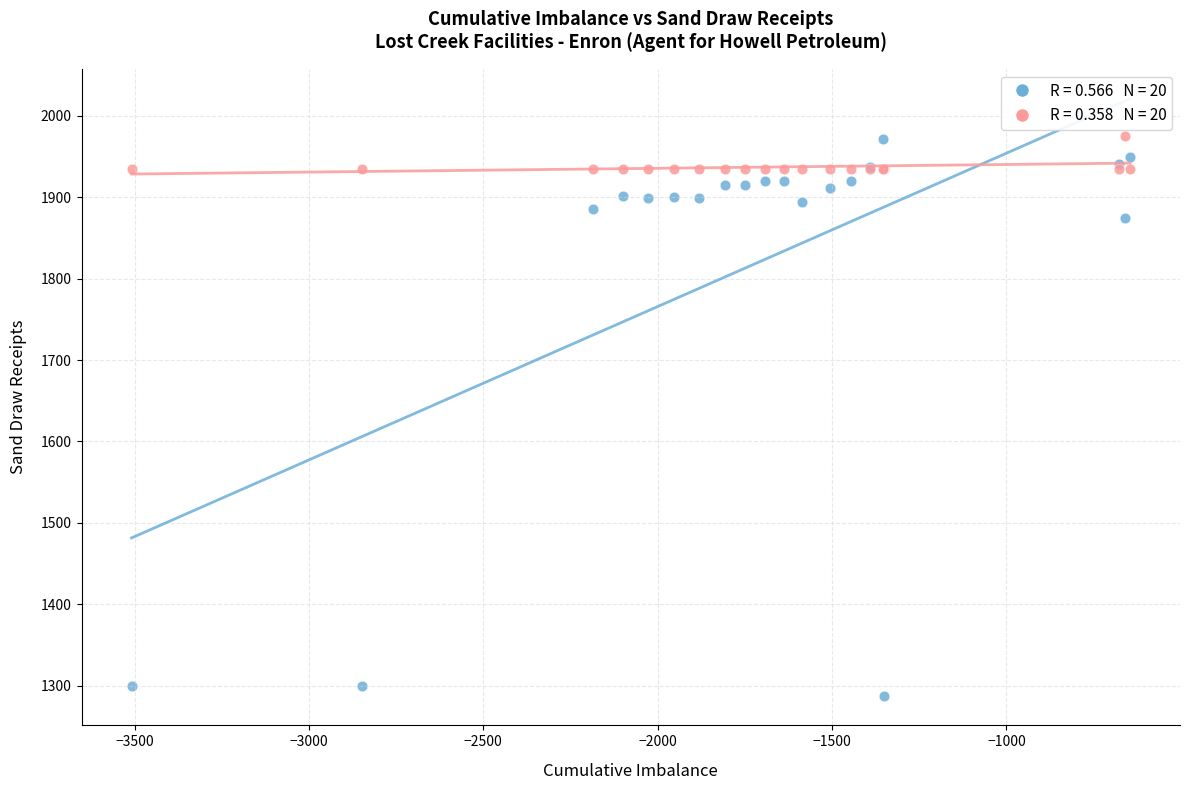

Across all series, what Y value is closest to 1631?

1874.7